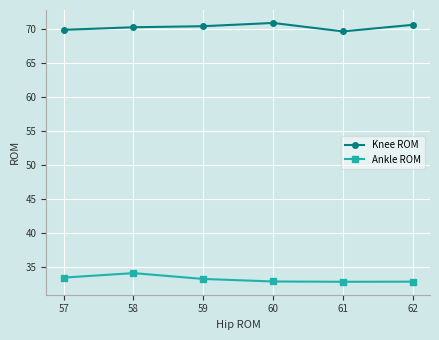

List the series in order of their peak value, highest first.

Knee ROM, Ankle ROM